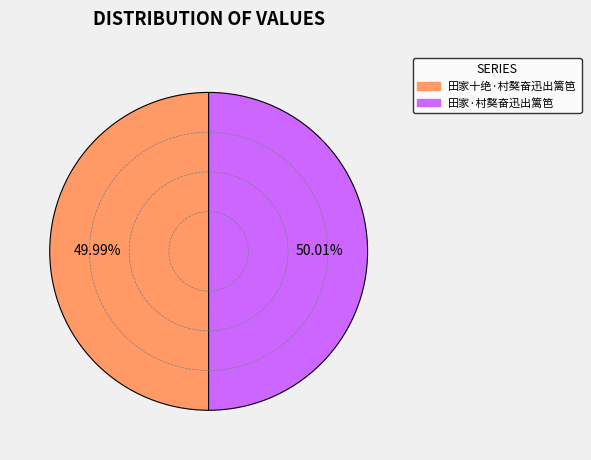

To the nearest percent, what percentage of the pie is 田家·村獒奋迅出篱笆?

50%